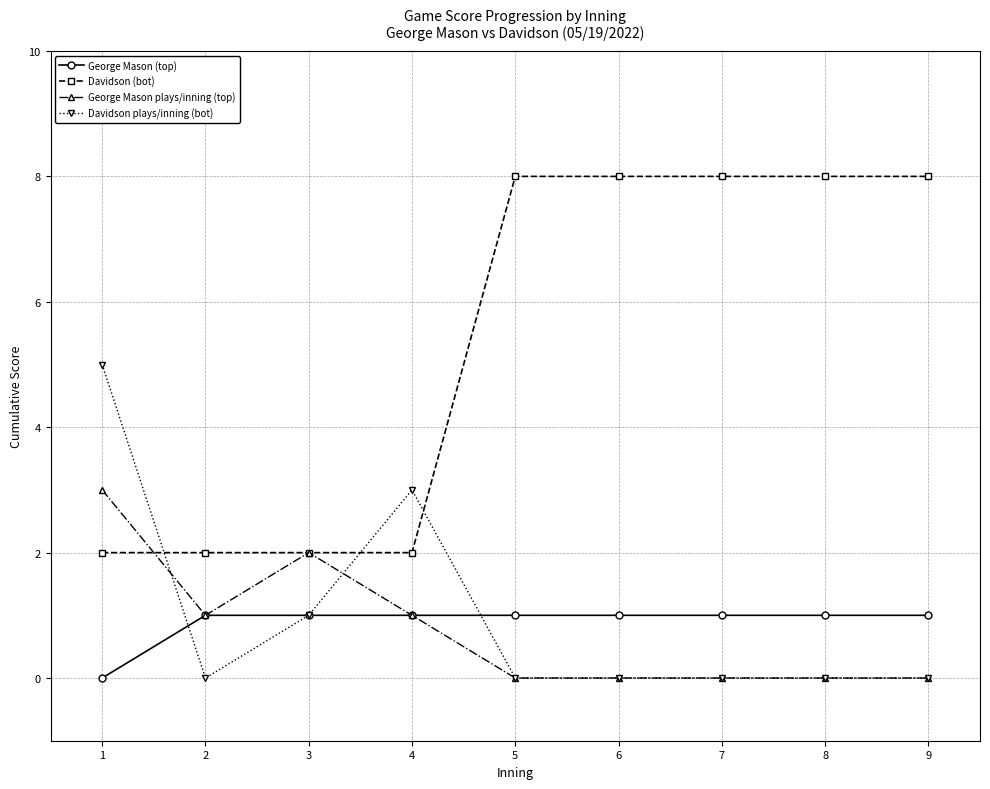

True or false: George Mason (top) has a value of 2 at 3.

False